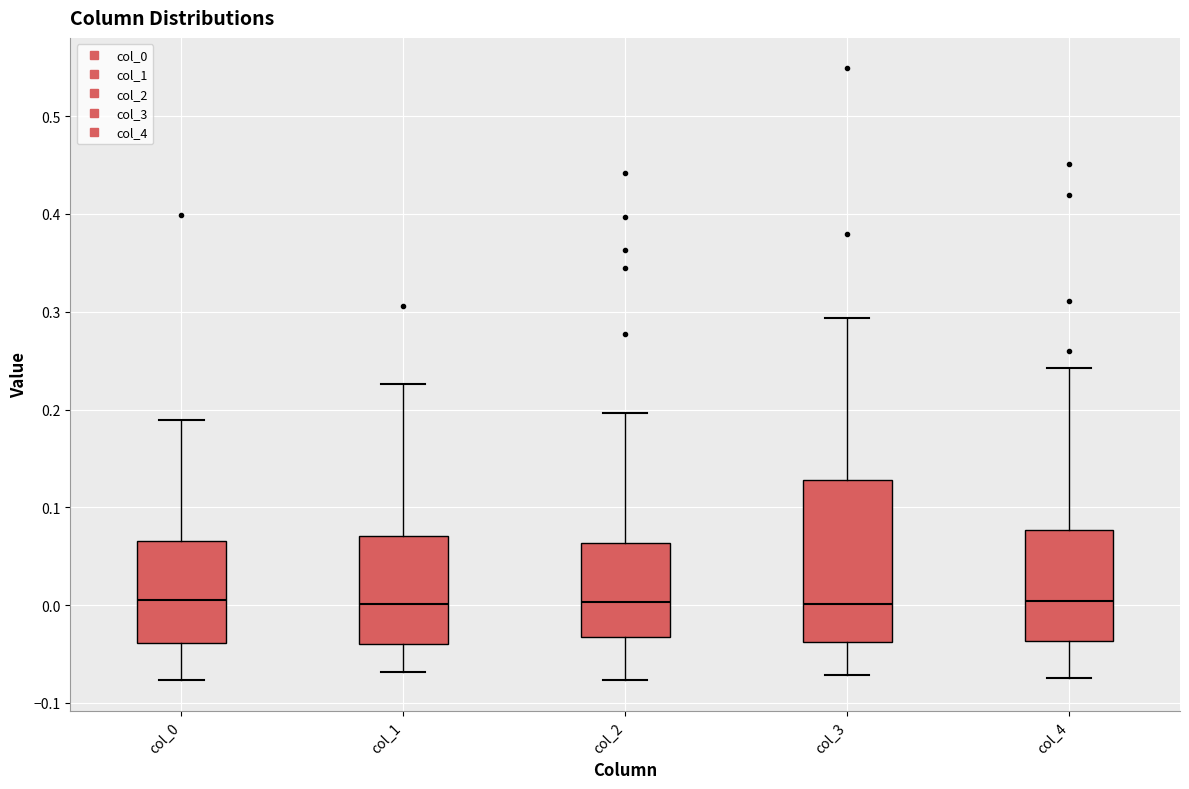

Where does the upper whisker of the box for col_2 end on the y-axis? The values are not printed on the chart, so give them approximately, as read against the axis.

0.20